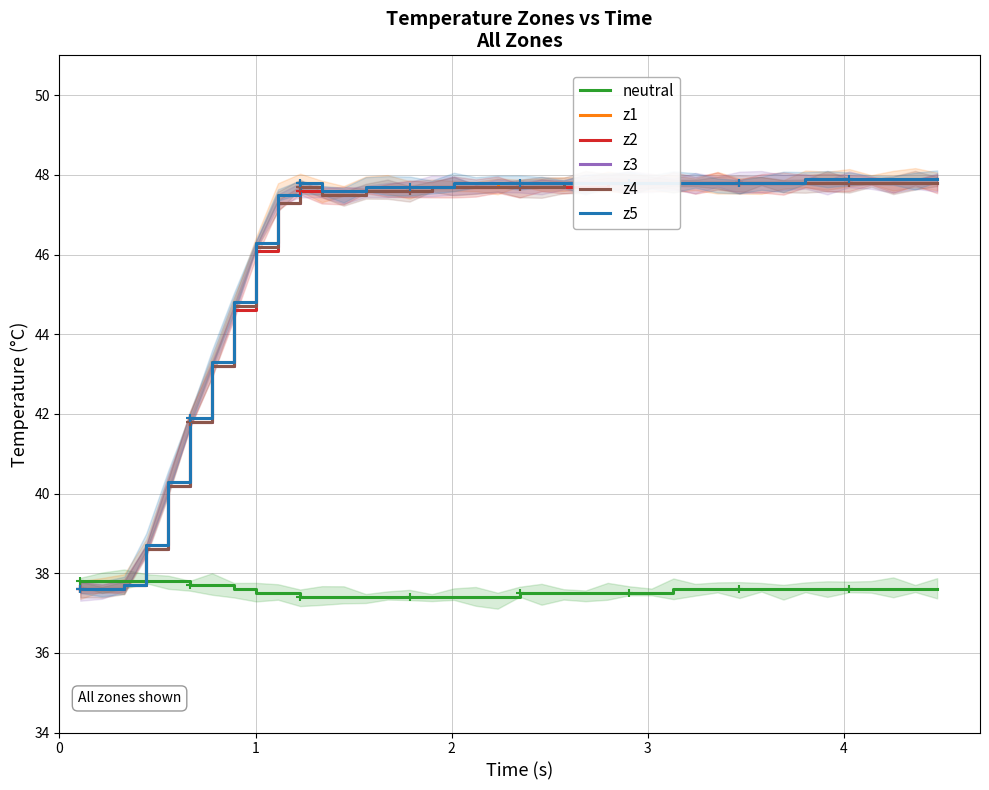

What is the minimum value for z2?

37.6